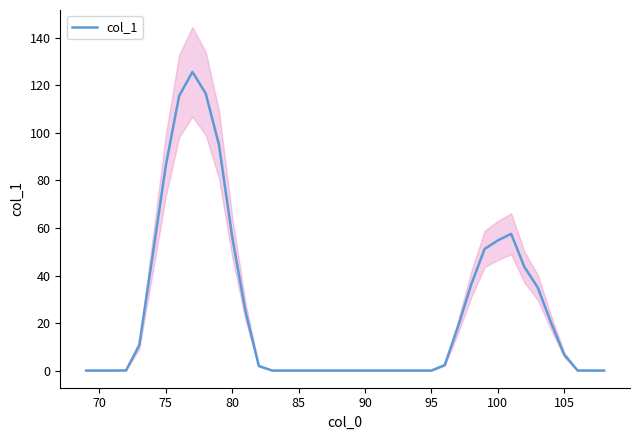

Reading right to left, transcribe all the data shown in this chart.

0.0	0.0	0.0	6.7	20.2	35.0	43.6	57.6	54.8	51.2	36.3	18.5	2.3	0.0	0.0	0.0	0.0	0.0	0.0	0.0	0.0	0.0	0.0	0.0	0.0	0.0	1.9	24.8	56.1	95.0	116.7	125.7	115.6	86.4	48.3	10.7	0.1	0.0	0.0	0.0